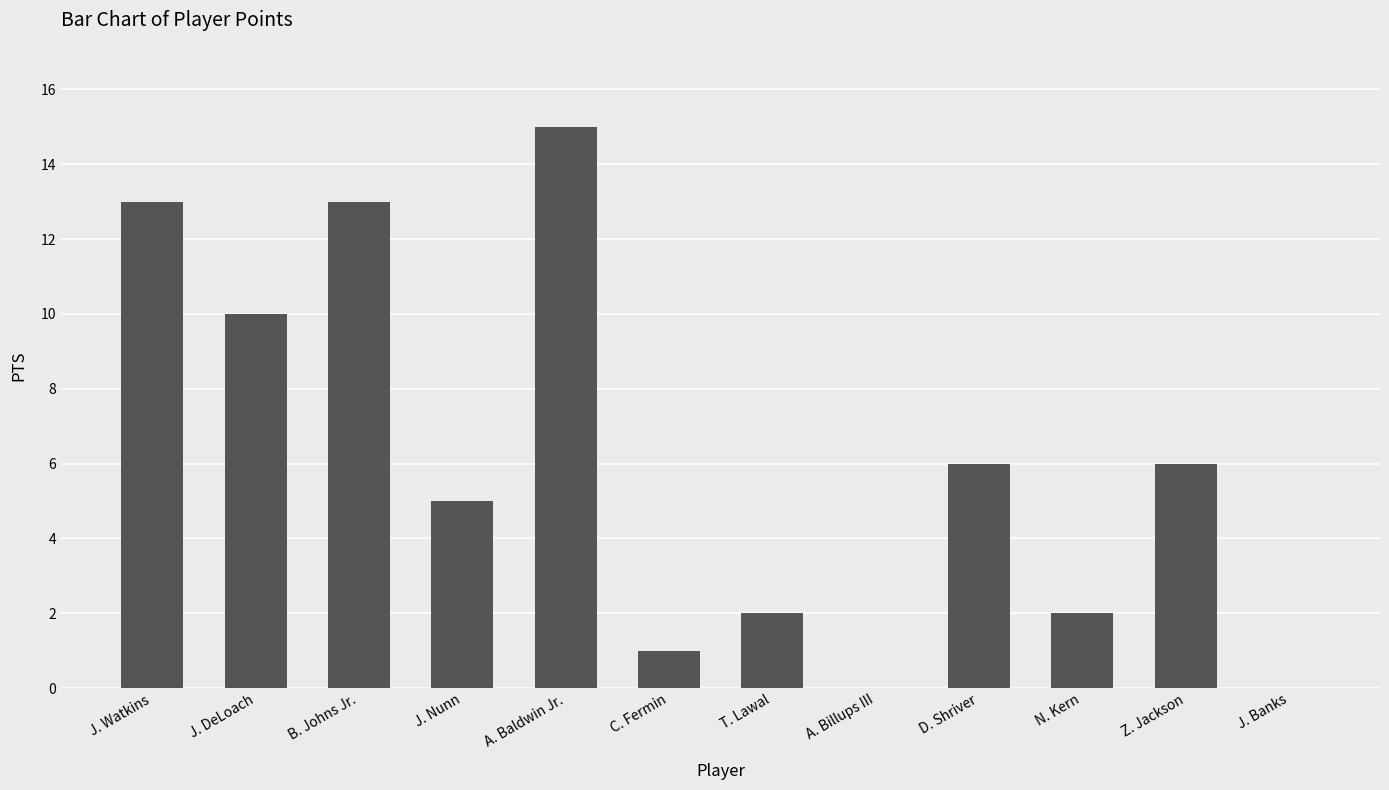

What is the change in value from J. Watkins to T. Lawal?

-11